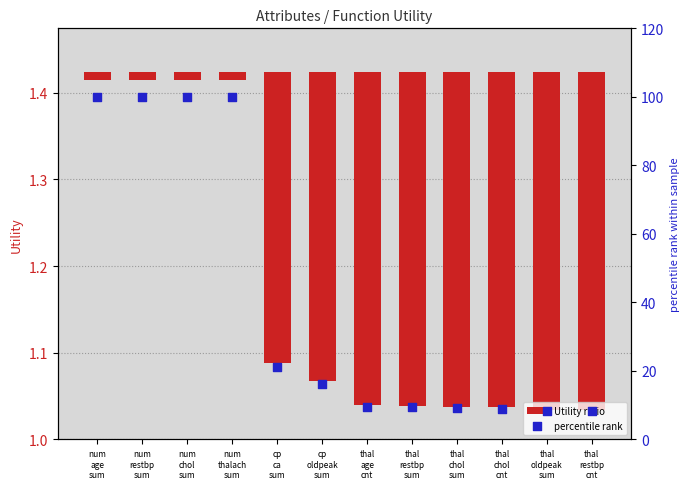

At which category is the sum across all series the highest?

num
age
sum